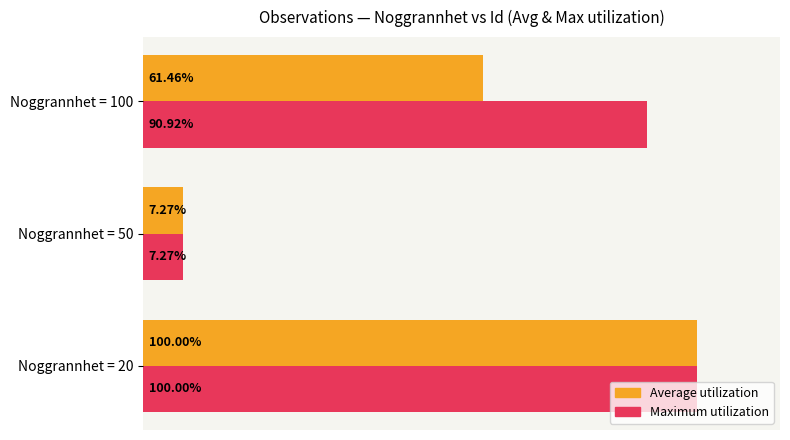

Which series changed the most between Noggrannhet = 20 and Noggrannhet = 100?

Average utilization